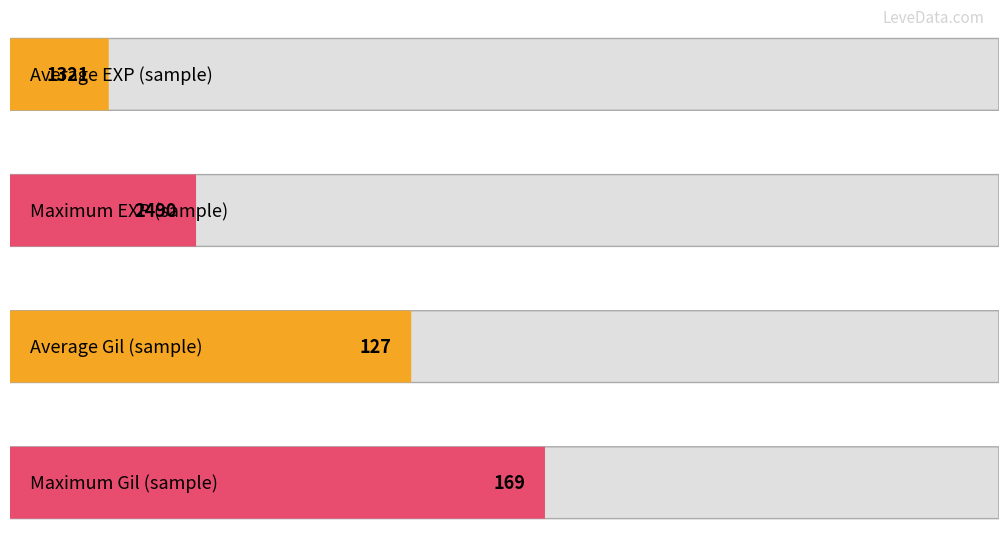

True or false: Leve Gil and Leve EXP intersect in this chart.

False